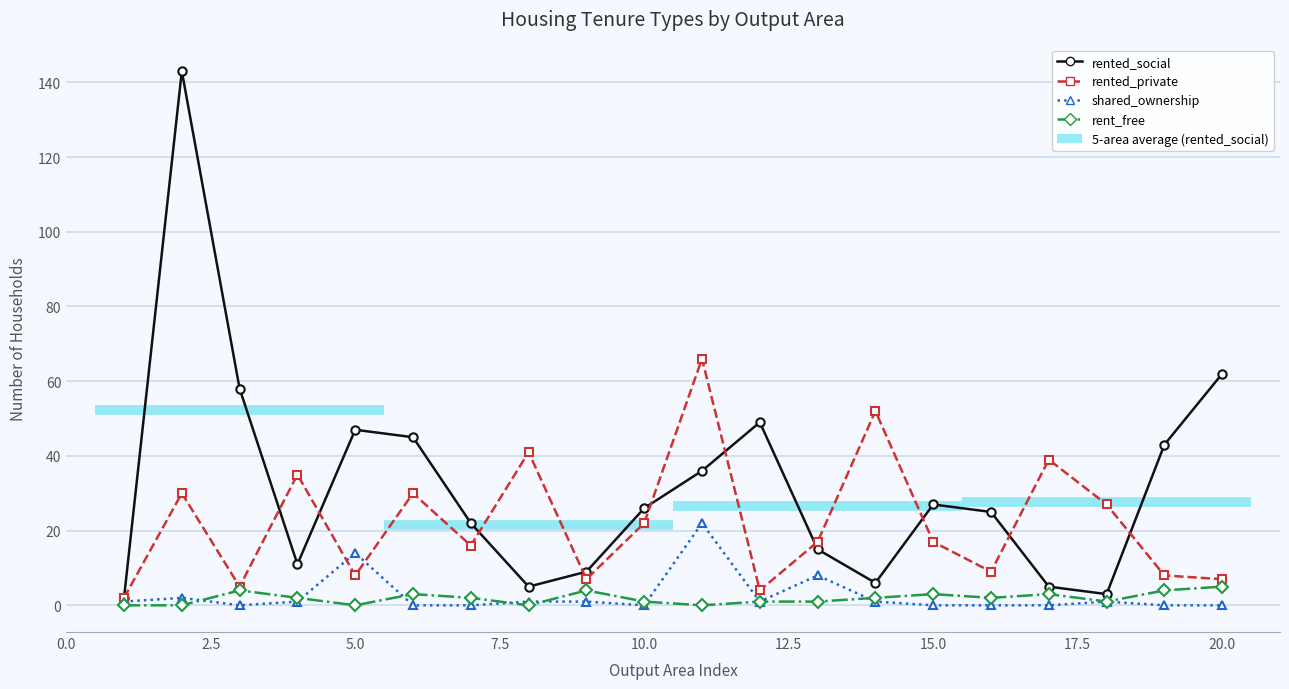

What is the sum of all rent_free values?

38